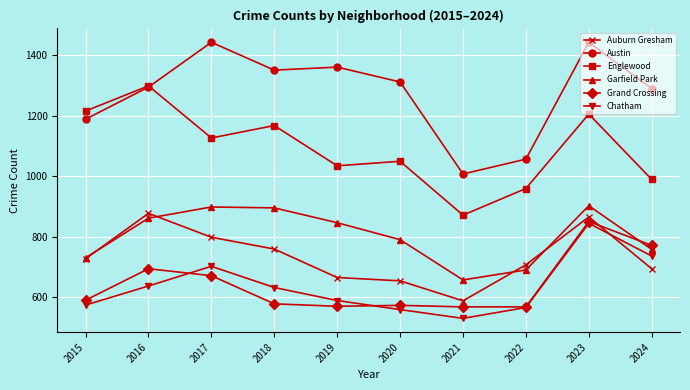

What is the approximate value of Austin at 2017, to the nearest 50?

1450